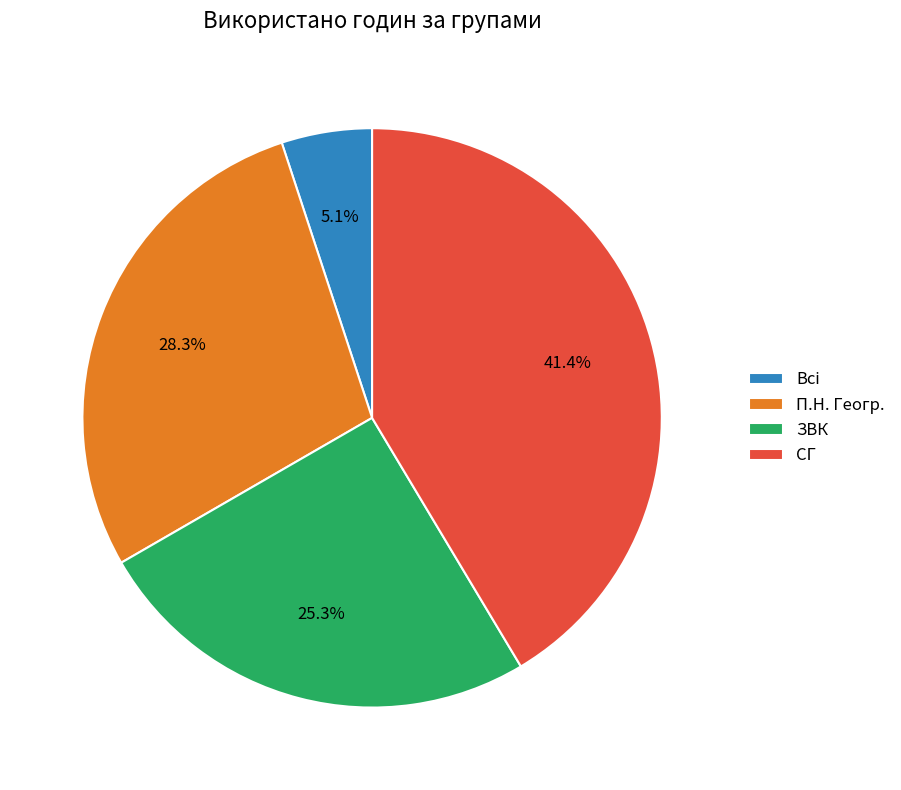

What portion of the pie excludes СГ?

58.6%